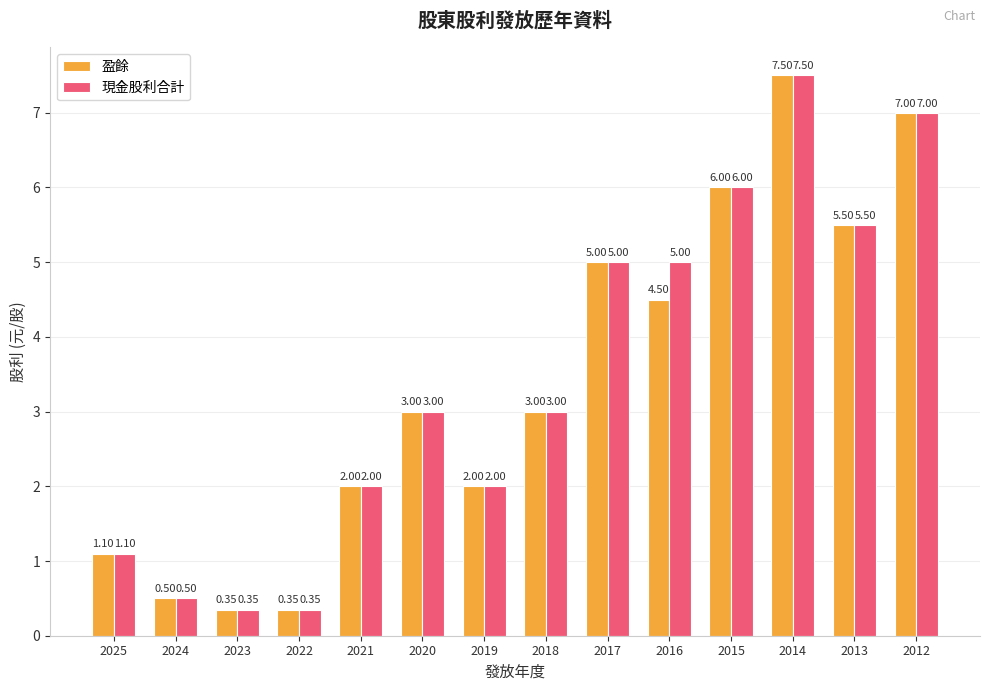

What is the sum of the 現金股利合計 values at 2013 and 2019?

7.5